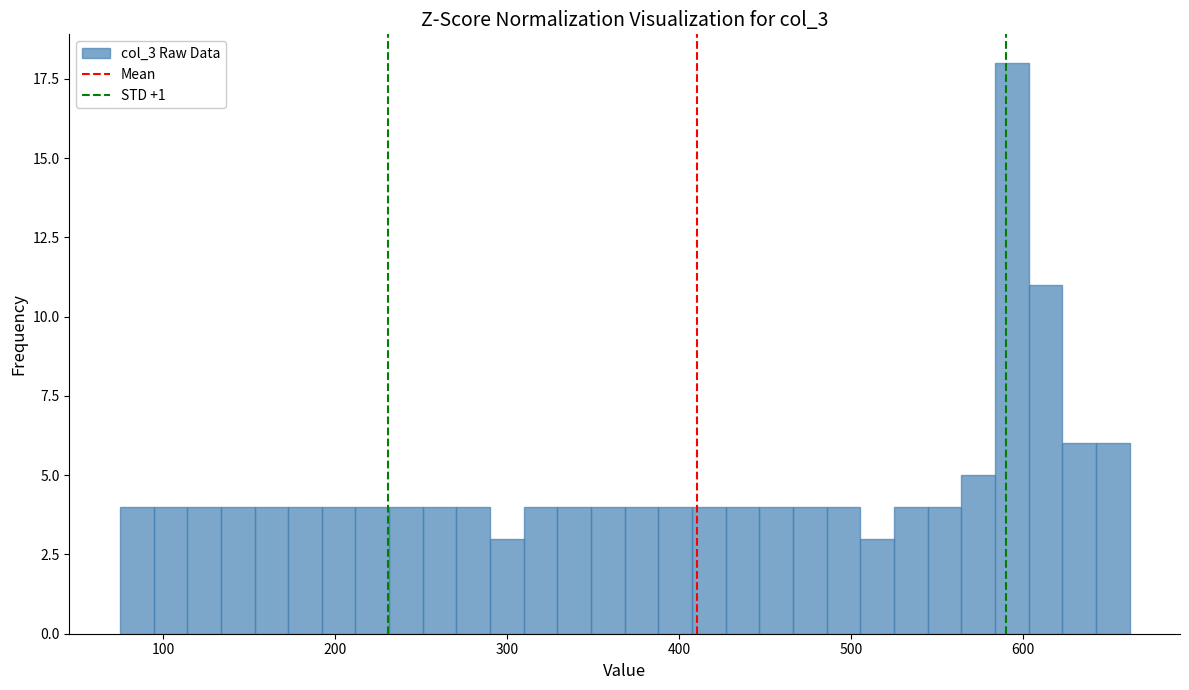

Read against the x-axis, roughly where is the centre of the tallest bar?

590